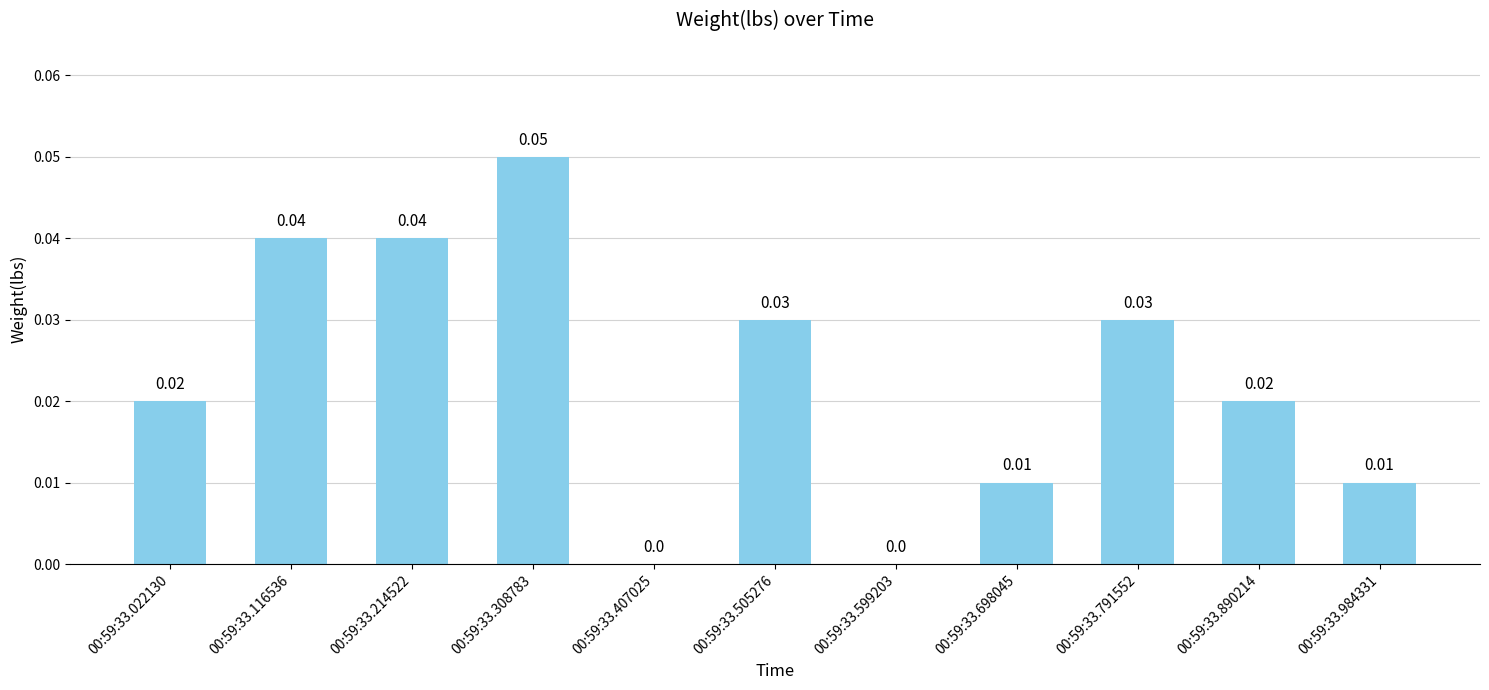

Count the values in the range 0 to 1.

11